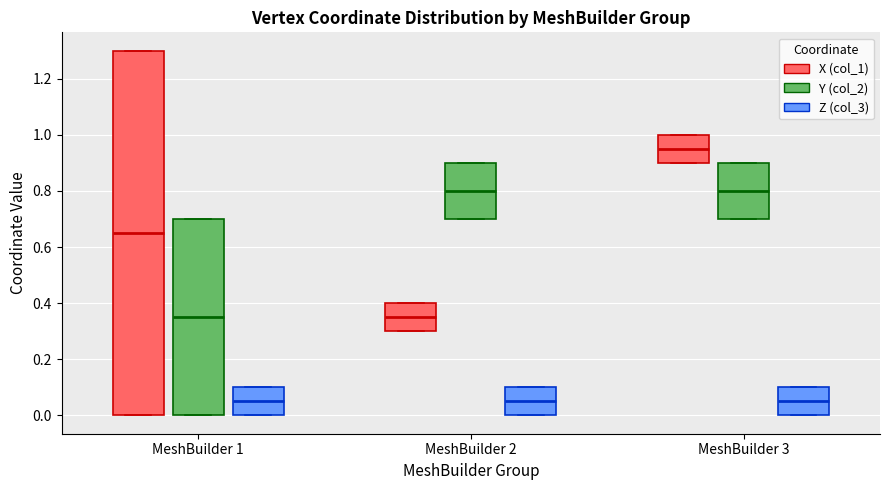

Which box is the tallest, from its lower edge to its upper edge?

MeshBuilder 1 (X (col_1))